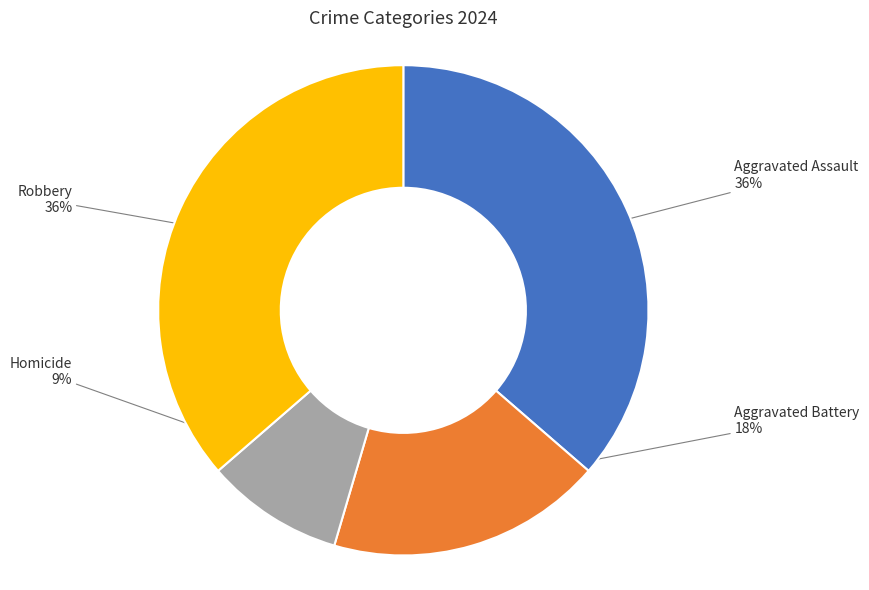

Do Homicide and Aggravated Assault together represent more than half of the pie?

No